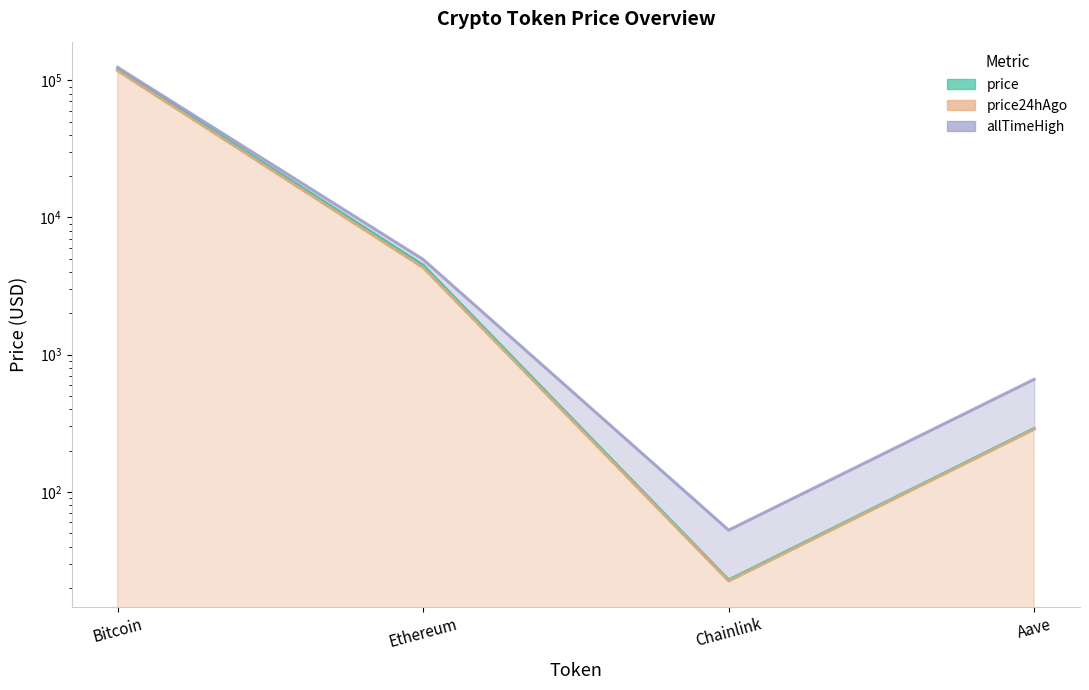

At which category is the sum across all series the highest?

Bitcoin